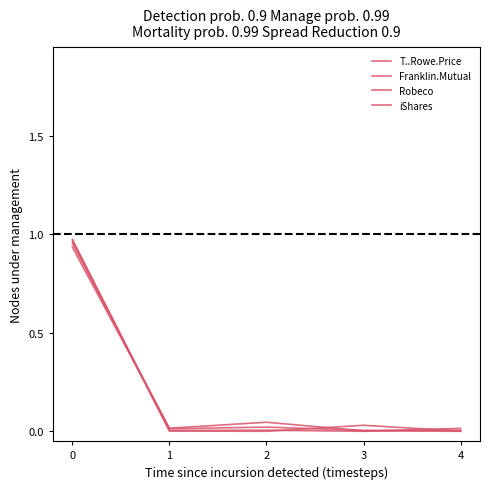

Which series has the largest total across all categories?

iShares